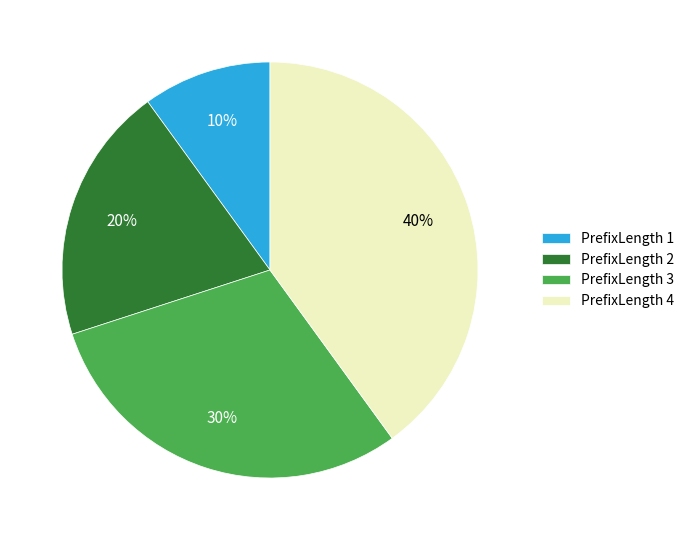

To the nearest percent, what percentage of the pie is PrefixLength 4?

40%